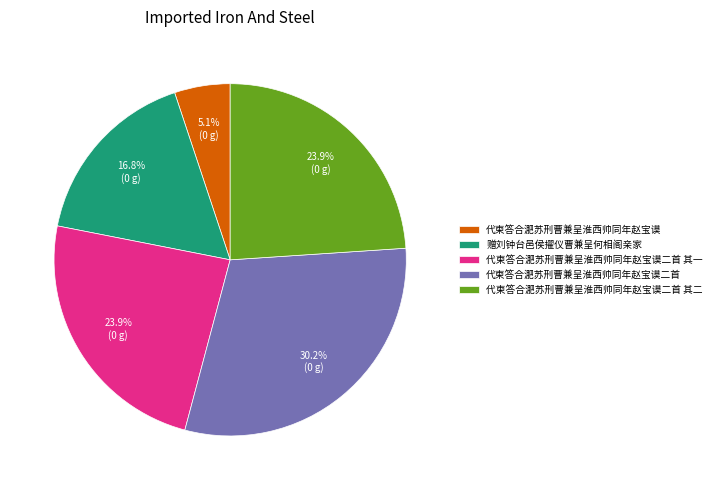

What percentage is NOT represented by 代柬答合淝苏刑曹兼呈淮西帅同年赵宝谟二首 其二?

76.1%